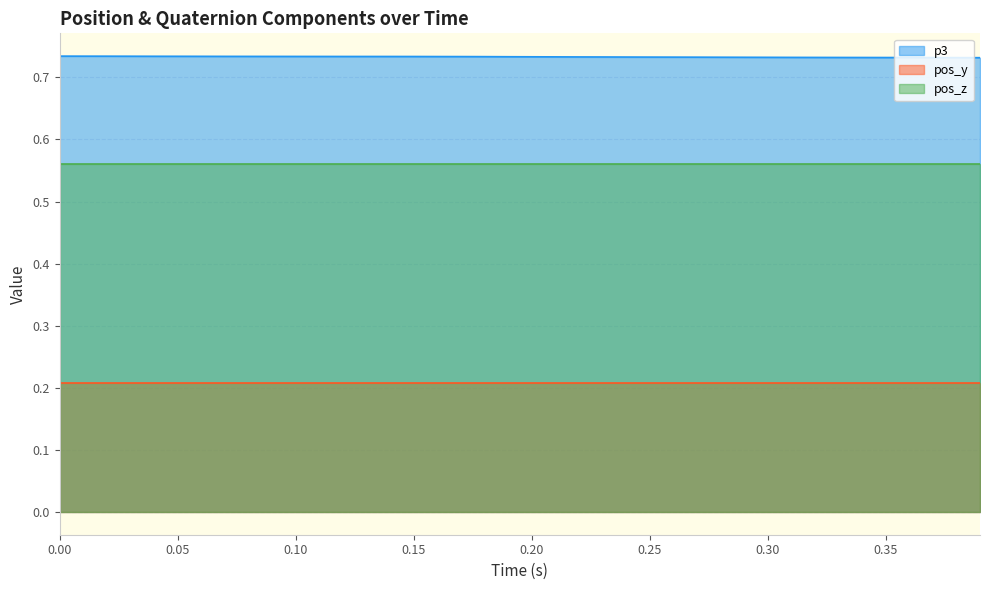

Reading left to right, transcribe all the data shown in this chart.

p3: 0=0.7	1=0.7	2=0.7	3=0.7	4=0.7	5=0.7	6=0.7	7=0.7	8=0.7	9=0.7	10=0.7	11=0.7	12=0.7	13=0.7	14=0.7	15=0.7	16=0.7	17=0.7	18=0.7	19=0.7	20=0.7	21=0.7	22=0.7	23=0.7	24=0.7	25=0.7	26=0.7	27=0.7	28=0.7	29=0.7	30=0.7	31=0.7	32=0.7	33=0.7	34=0.7	35=0.7	36=0.7	37=0.7	38=0.7	39=0.7
pos_y: 0=0.2	1=0.2	2=0.2	3=0.2	4=0.2	5=0.2	6=0.2	7=0.2	8=0.2	9=0.2	10=0.2	11=0.2	12=0.2	13=0.2	14=0.2	15=0.2	16=0.2	17=0.2	18=0.2	19=0.2	20=0.2	21=0.2	22=0.2	23=0.2	24=0.2	25=0.2	26=0.2	27=0.2	28=0.2	29=0.2	30=0.2	31=0.2	32=0.2	33=0.2	34=0.2	35=0.2	36=0.2	37=0.2	38=0.2	39=0.2
pos_z: 0=0.6	1=0.6	2=0.6	3=0.6	4=0.6	5=0.6	6=0.6	7=0.6	8=0.6	9=0.6	10=0.6	11=0.6	12=0.6	13=0.6	14=0.6	15=0.6	16=0.6	17=0.6	18=0.6	19=0.6	20=0.6	21=0.6	22=0.6	23=0.6	24=0.6	25=0.6	26=0.6	27=0.6	28=0.6	29=0.6	30=0.6	31=0.6	32=0.6	33=0.6	34=0.6	35=0.6	36=0.6	37=0.6	38=0.6	39=0.6